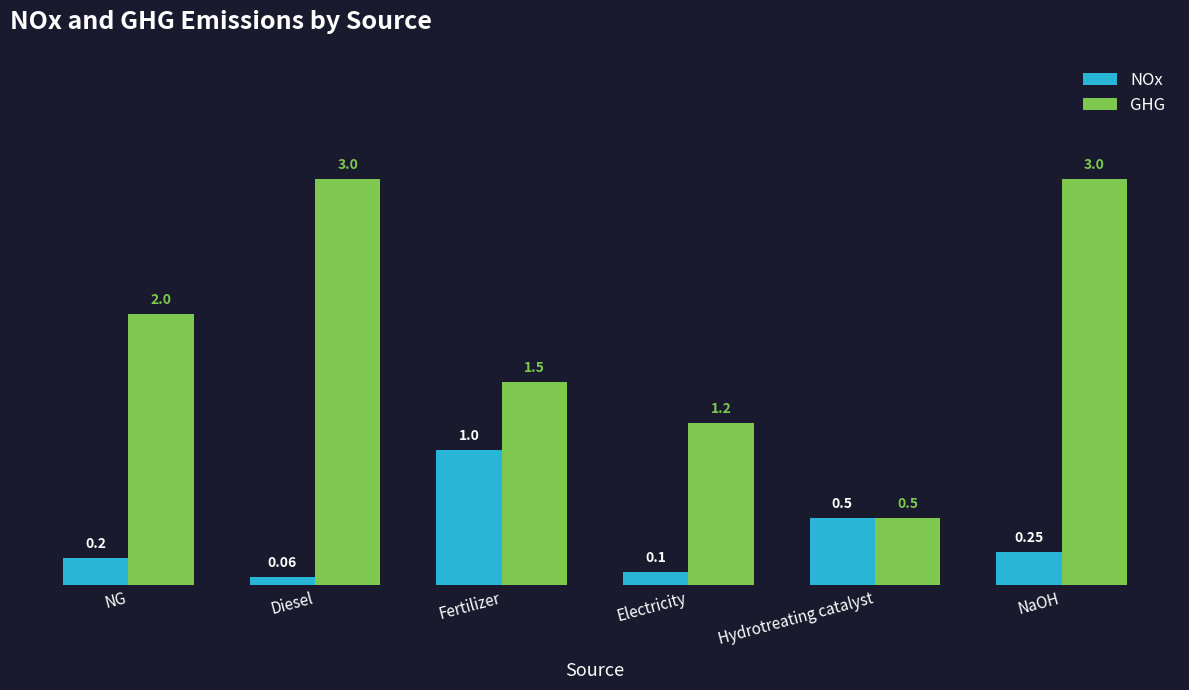

The value of GHG at NaOH is 3.0. True or false?

True